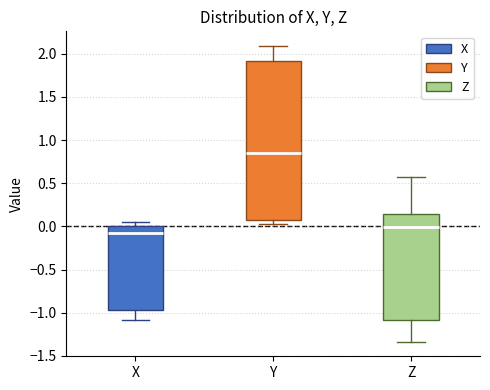

Which box is the tallest, from its lower edge to its upper edge?

Y